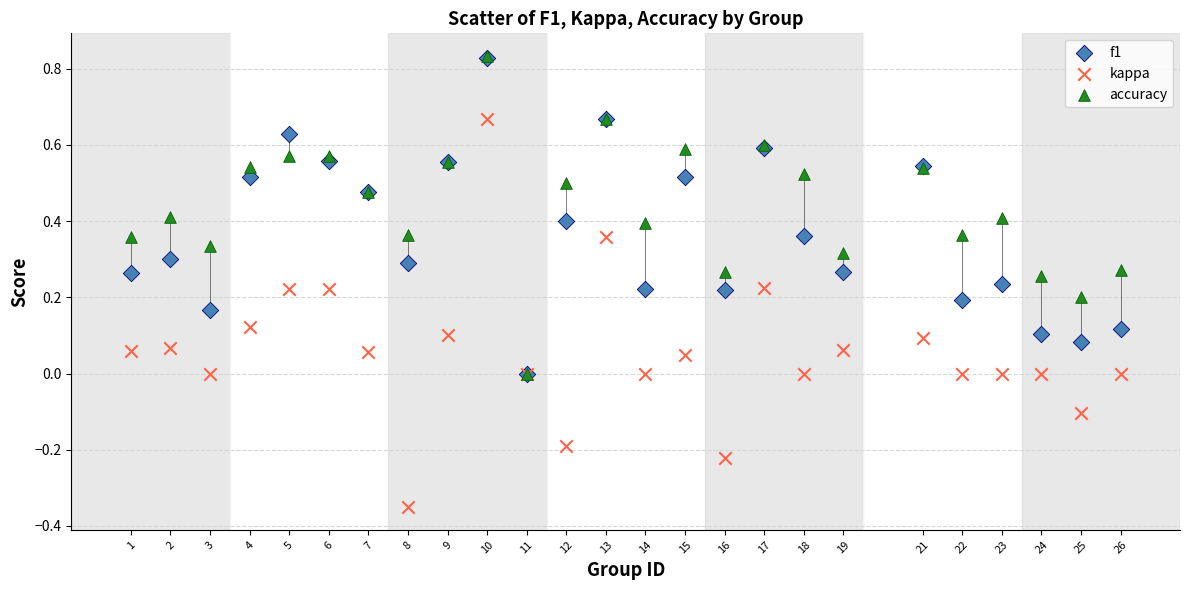

What are all the series names shown in the legend?

f1, kappa, accuracy